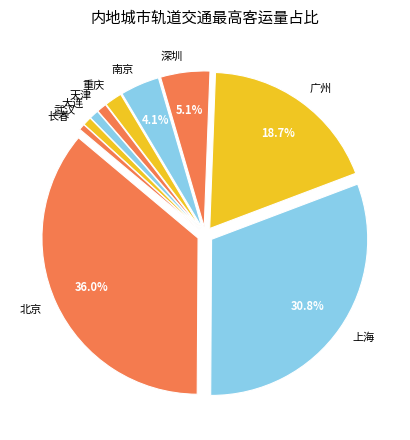

Is it true that 北京 is 26% of the pie?

False